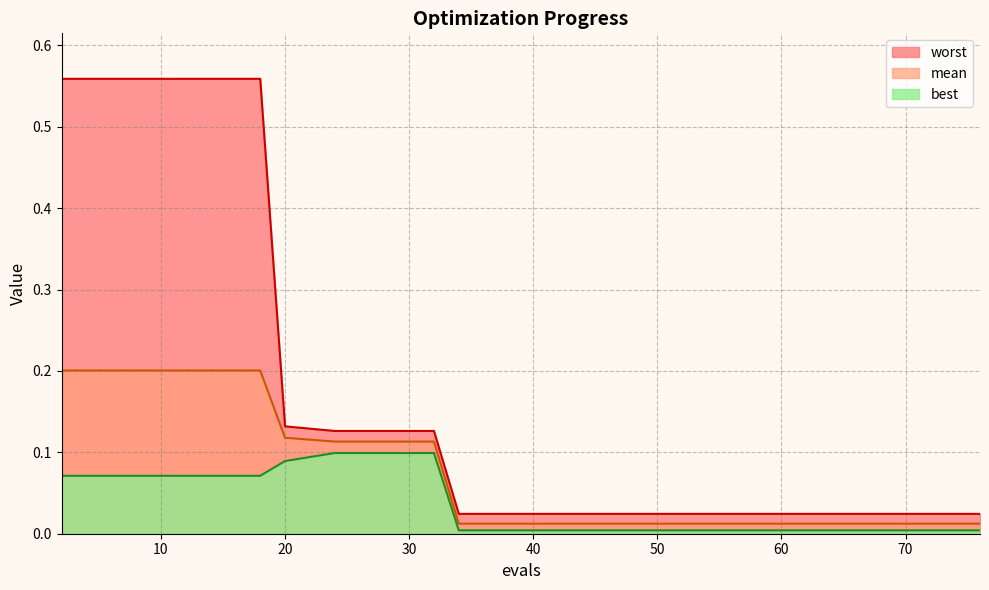

What is the sum of all mean values?

1.4